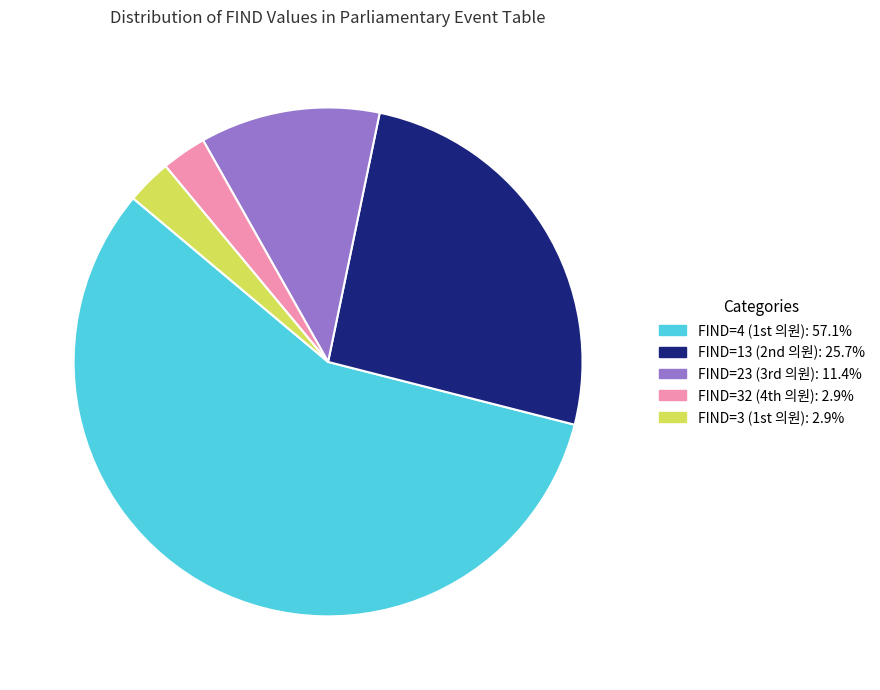

Is there any slice that represents more than half of the pie?

Yes